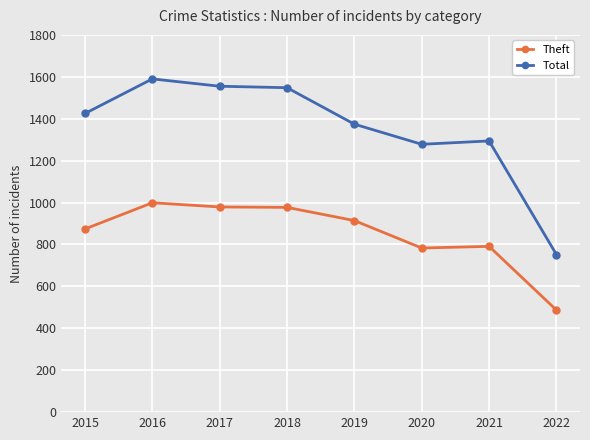

True or false: Theft and Total intersect in this chart.

False